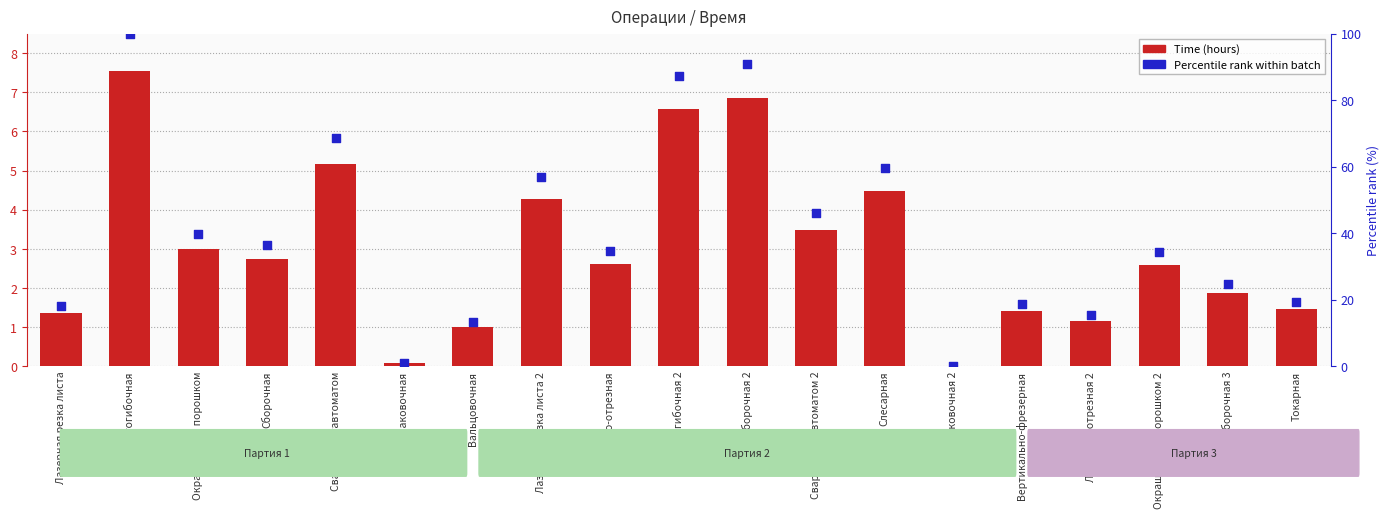

Which series has the widest spread of Y values?

Percentile rank